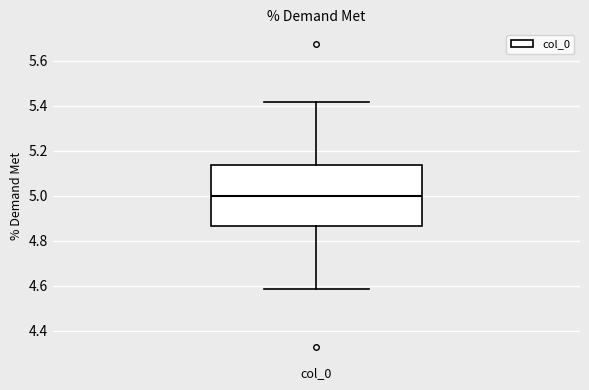

Where does the lower whisker of the box for col_0 end on the y-axis? The values are not printed on the chart, so give them approximately, as read against the axis.

4.58